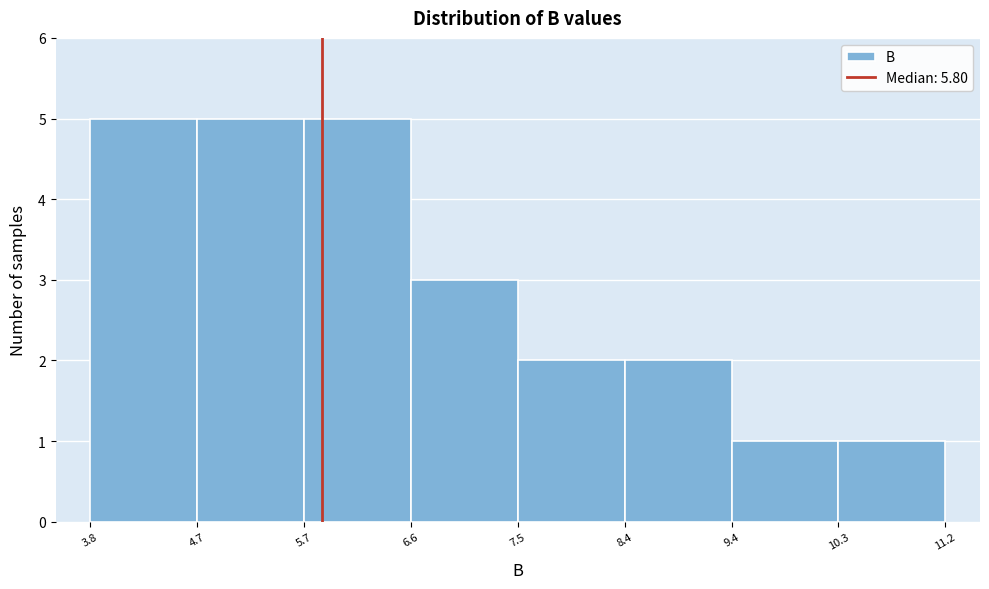

How tall is the bar that spans 6.6 to 7.5 on the x-axis? The values are not printed on the chart, so give them approximately, as read against the axis.

3